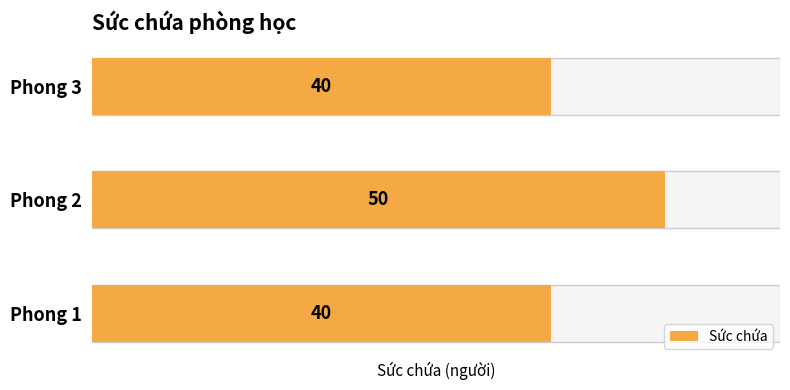

Is it true that the value at 1 is 20?

False